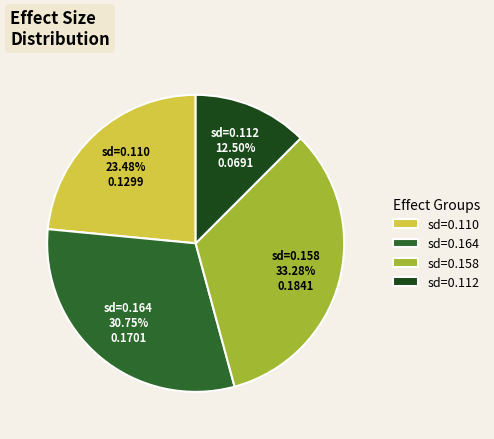

Which category has the smallest portion of the pie?

sd=0.112